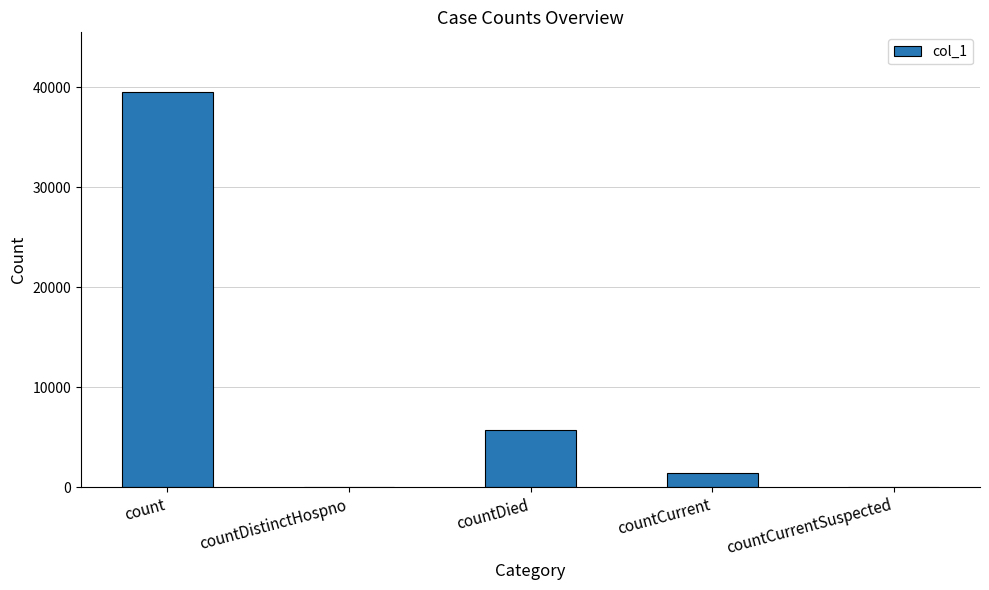

Reading right to left, transcribe all the data shown in this chart.

countCurrentSuspected=0	countCurrent=1437	countDied=5756	countDistinctHospno=0	count=39542